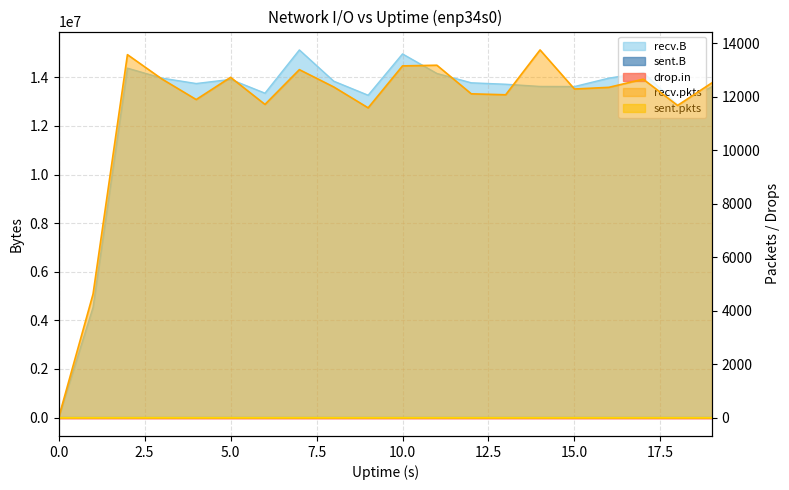

Reading left to right, list all the values displayed in this chart.

recv.B: 0	4535992	14379208	13970903	13746991	13917338	13349986	15129418	13843627	13265707	14965690	14161172	13776684	13717654	13626034	13622381	13968268	14194289	12879032	13618867
sent.B: 0	0	0	74	0	0	0	74	0	0	0	0	0	0	0	0	0	0	0	0
recv.pkts: 0	4619	13572	12664	11893	12724	11711	13011	12364	11583	13151	13176	12107	12071	13748	12287	12349	12654	11672	12520
sent.pkts: 0	0	0	1	0	0	0	1	0	0	0	0	0	0	0	0	0	0	0	0
drop.in: 0	0	0	0	0	0	0	0	0	0	0	0	0	0	2	0	0	0	0	0